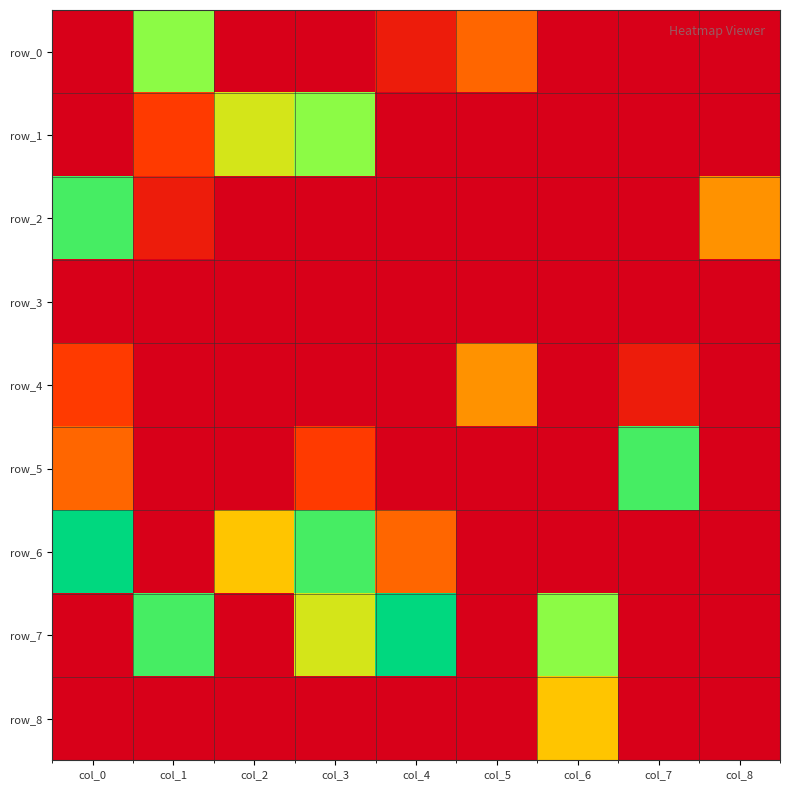

How many row_0 values are between 0 and 1?

7